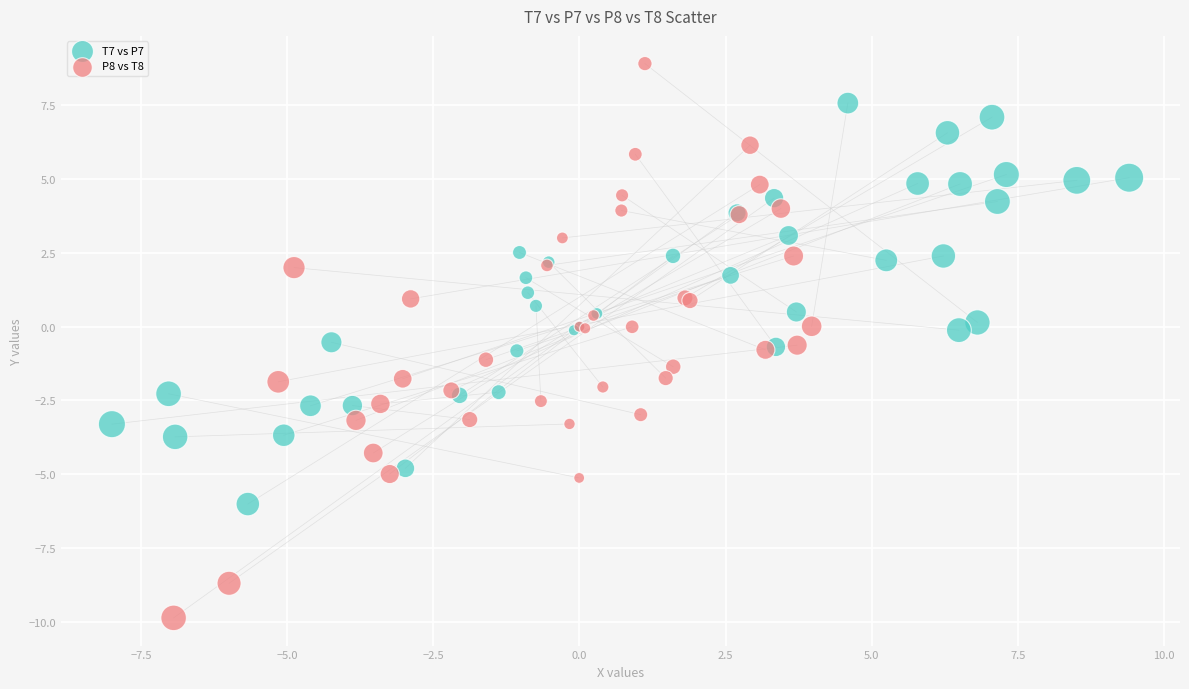

Which series has the widest spread of Y values?

P8 vs T8